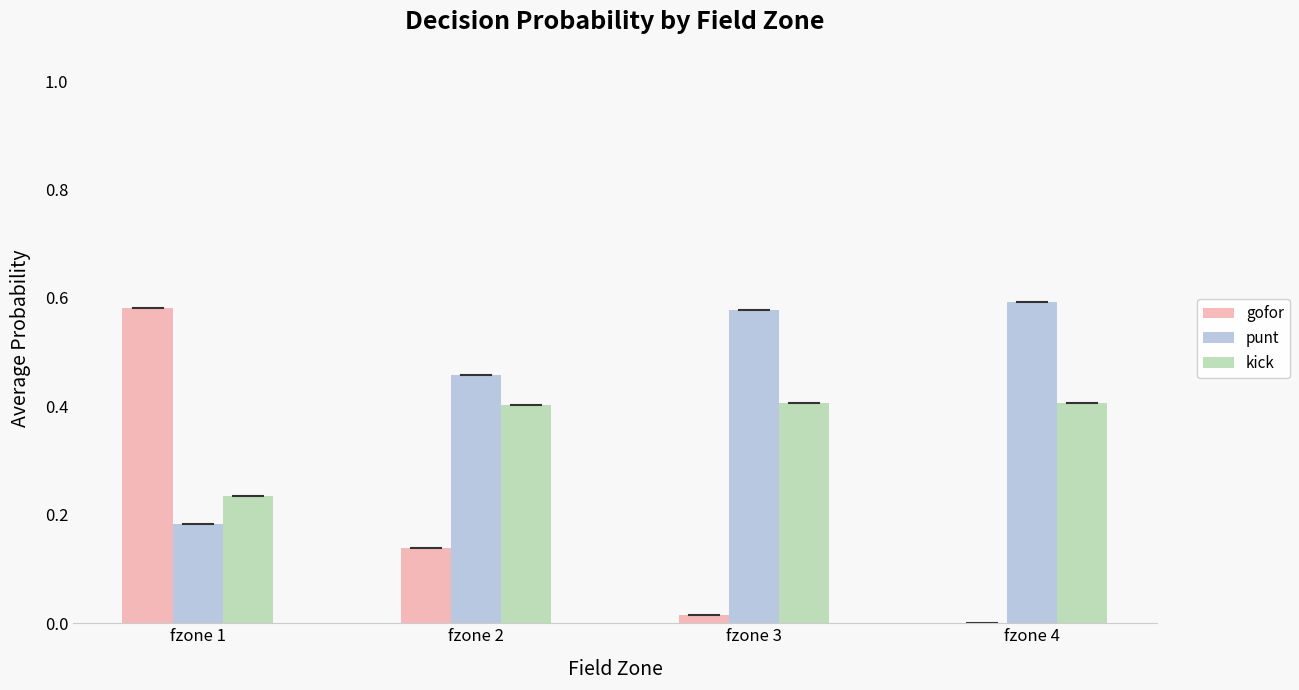

How many data points in gofor are above 0?

3